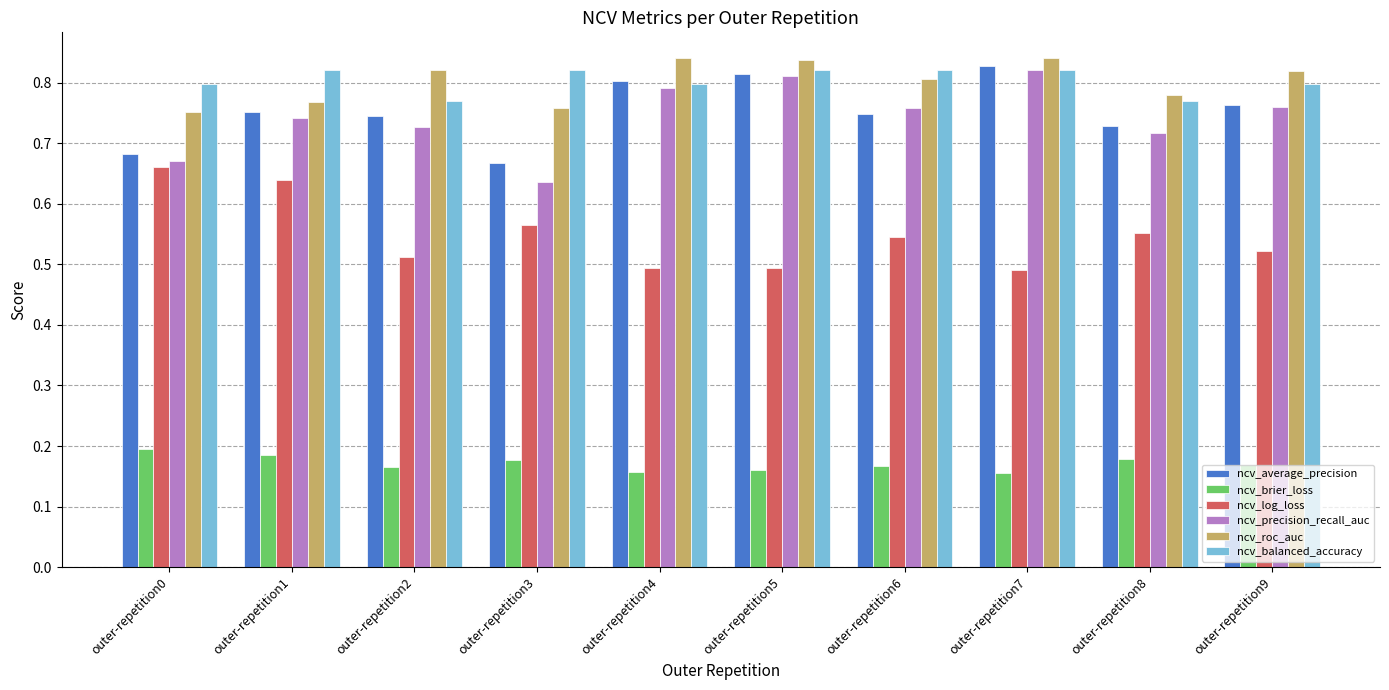

True or false: ncv_roc_auc has a value of 0.8 at outer-repetition7.

True